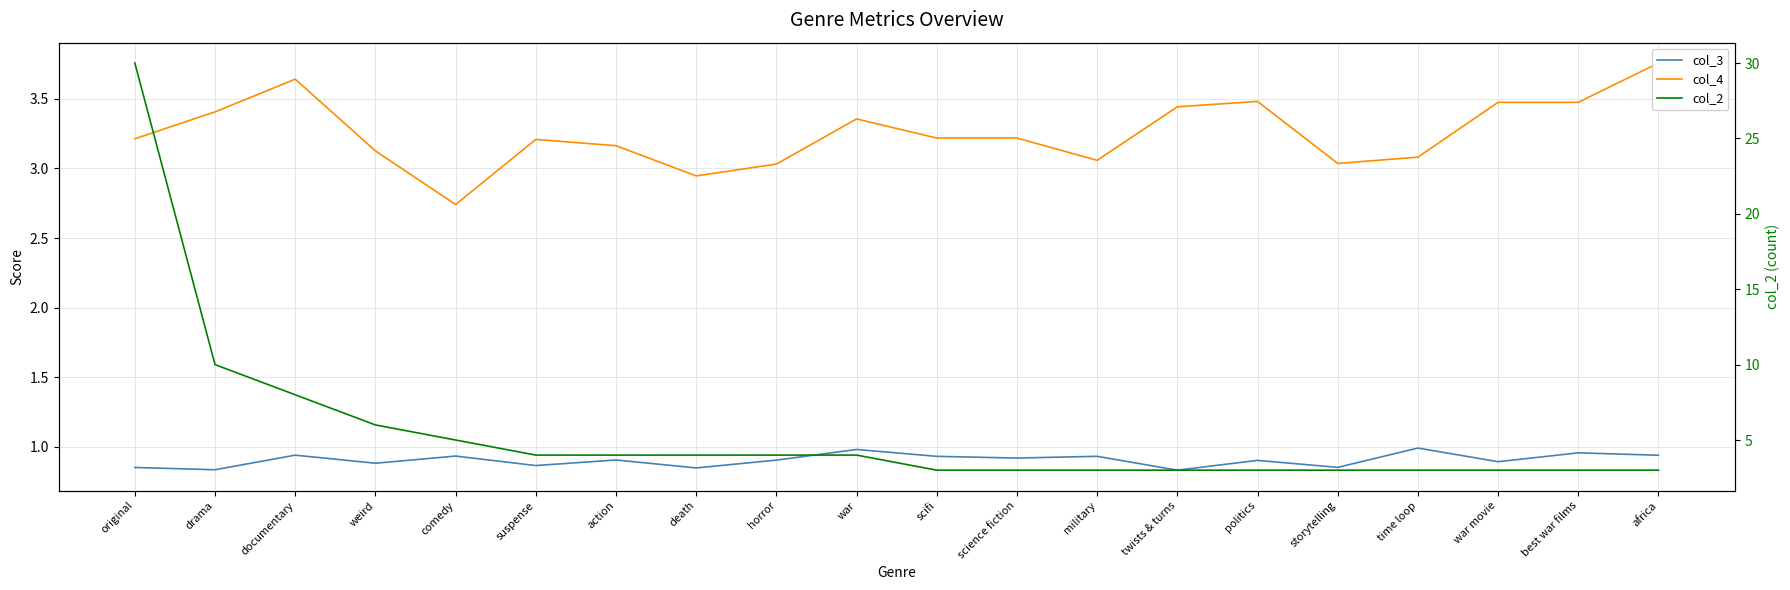

Reading right to left, extract all data points from this chart.

col_3: africa=0.9	best war films=1.0	war movie=0.9	time loop=1.0	storytelling=0.9	politics=0.9	twists & turns=0.8	military=0.9	science fiction=0.9	scifi=0.9	war=1.0	horror=0.9	death=0.8	action=0.9	suspense=0.9	comedy=0.9	weird=0.9	documentary=0.9	drama=0.8	original=0.9
col_4: africa=3.8	best war films=3.5	war movie=3.5	time loop=3.1	storytelling=3.0	politics=3.5	twists & turns=3.4	military=3.1	science fiction=3.2	scifi=3.2	war=3.4	horror=3.0	death=2.9	action=3.2	suspense=3.2	comedy=2.7	weird=3.1	documentary=3.6	drama=3.4	original=3.2
col_2: africa=3.0	best war films=3.0	war movie=3.0	time loop=3.0	storytelling=3.0	politics=3.0	twists & turns=3.0	military=3.0	science fiction=3.0	scifi=3.0	war=4.0	horror=4.0	death=4.0	action=4.0	suspense=4.0	comedy=5.0	weird=6.0	documentary=8.0	drama=10.0	original=30.0